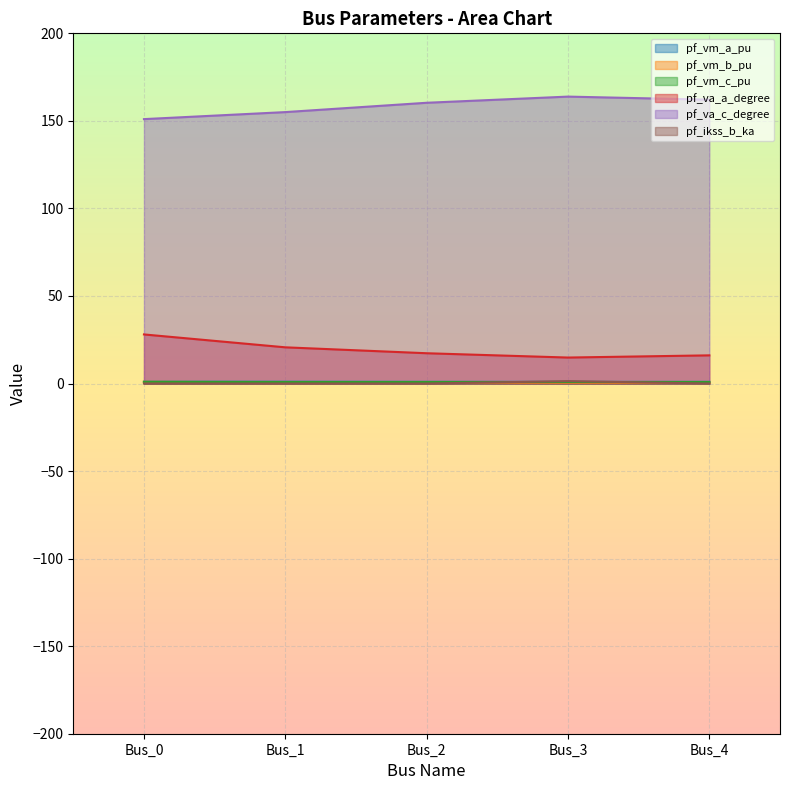

At how many categories does at least one series exceed 159?

3